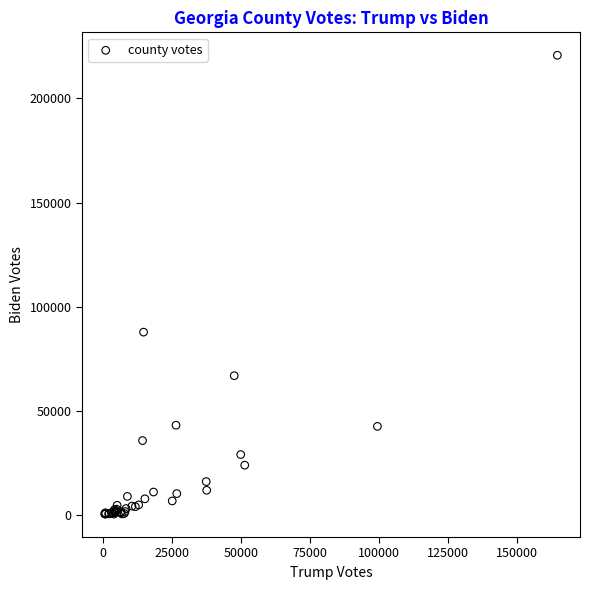

What Y value in the scatter plot is closest to 110622?

87867